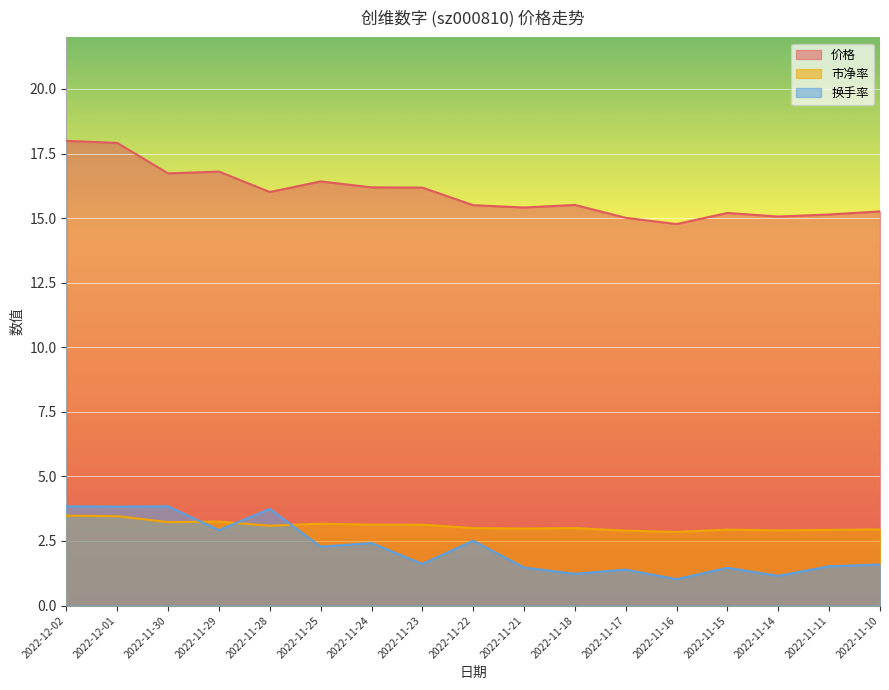

Read the 换手率 value at 2022-11-15.

1.5